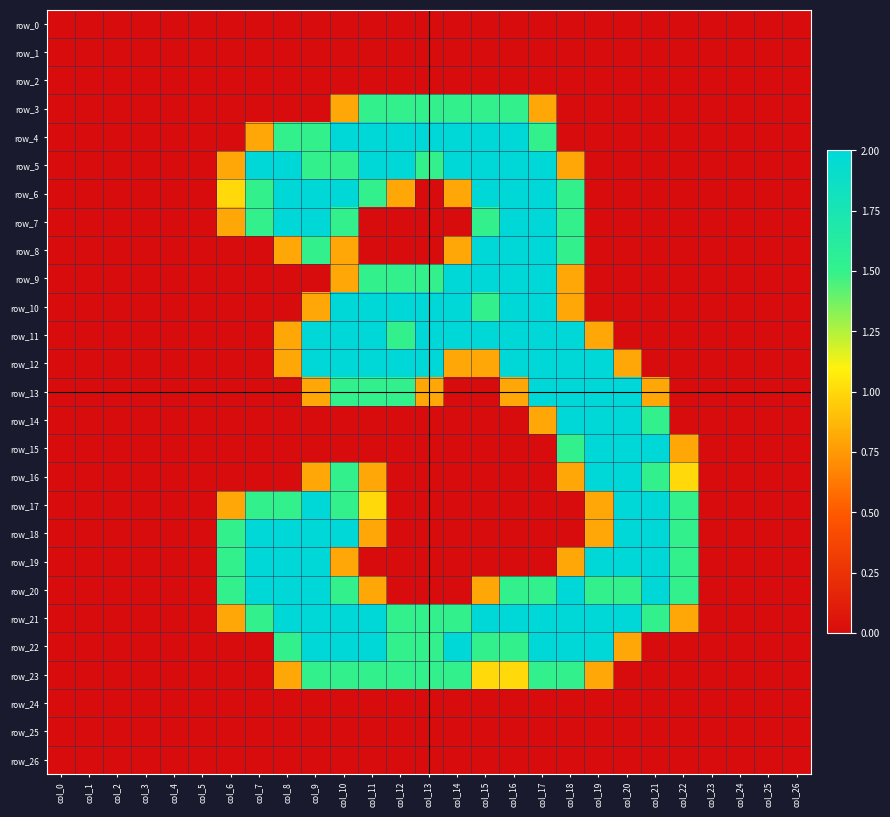

True or false: row_7 has a value of 1.0 at col_15.

False